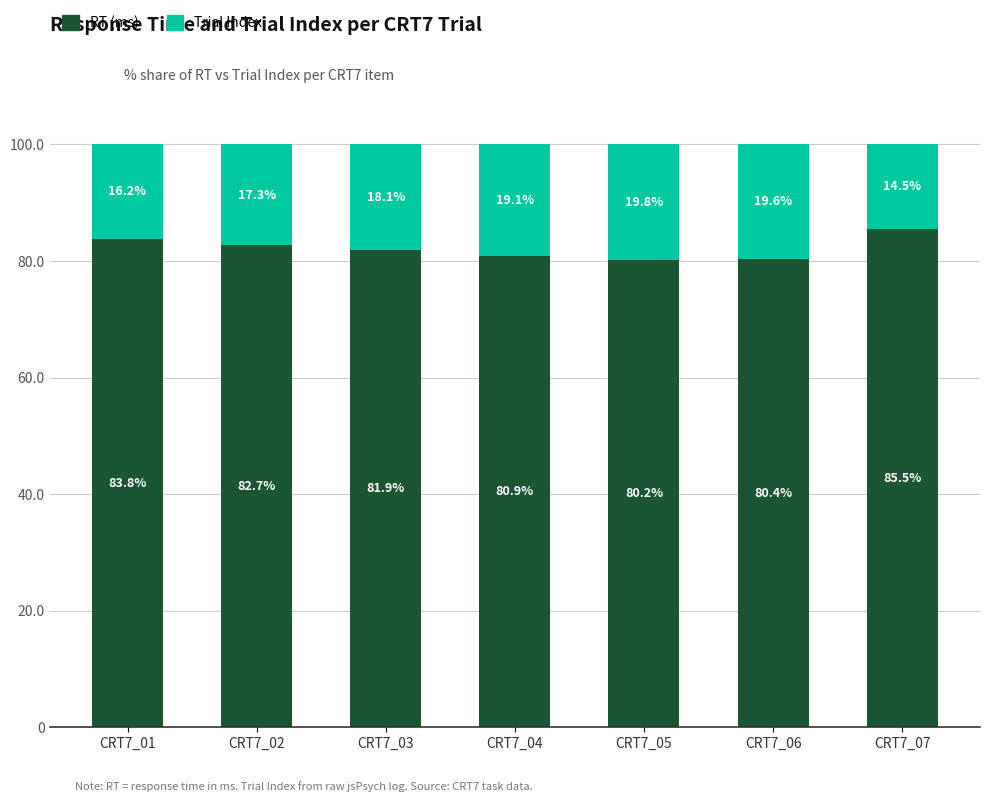

Are the bars horizontal?

No